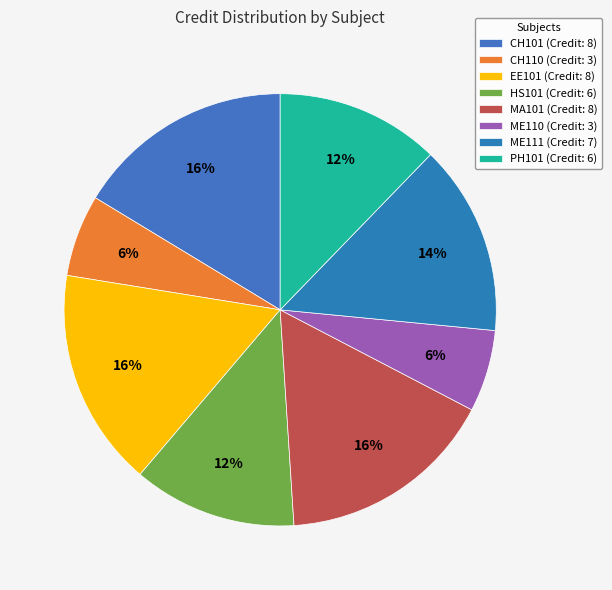

Is there any slice that represents more than half of the pie?

No